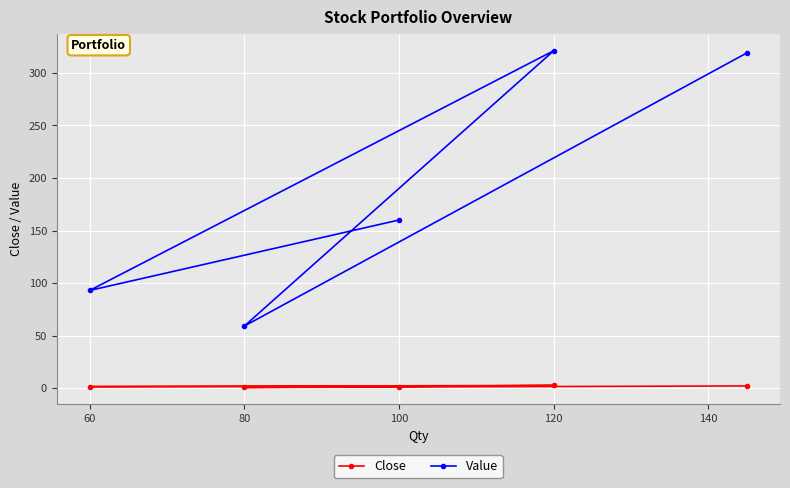

How many lines are shown in the chart?

2